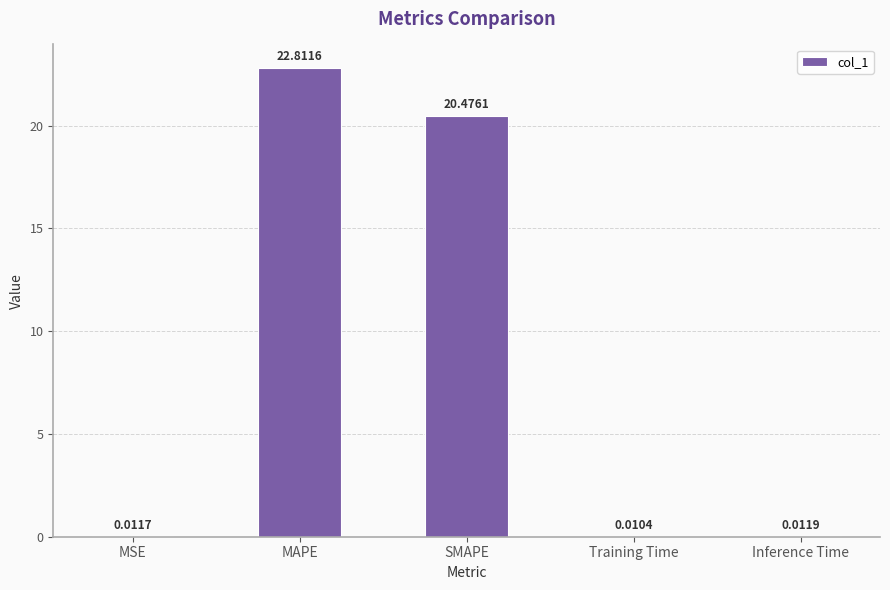

Which category has the highest value across all series?

MAPE